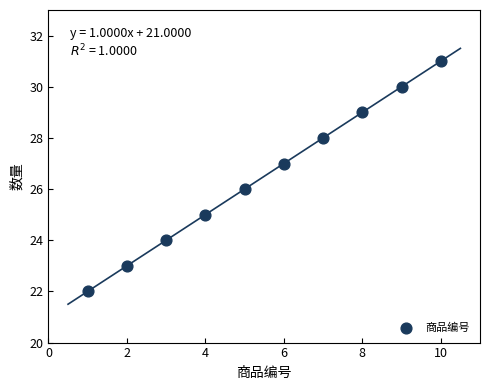

What is the range of Y values (max minus min)?

9